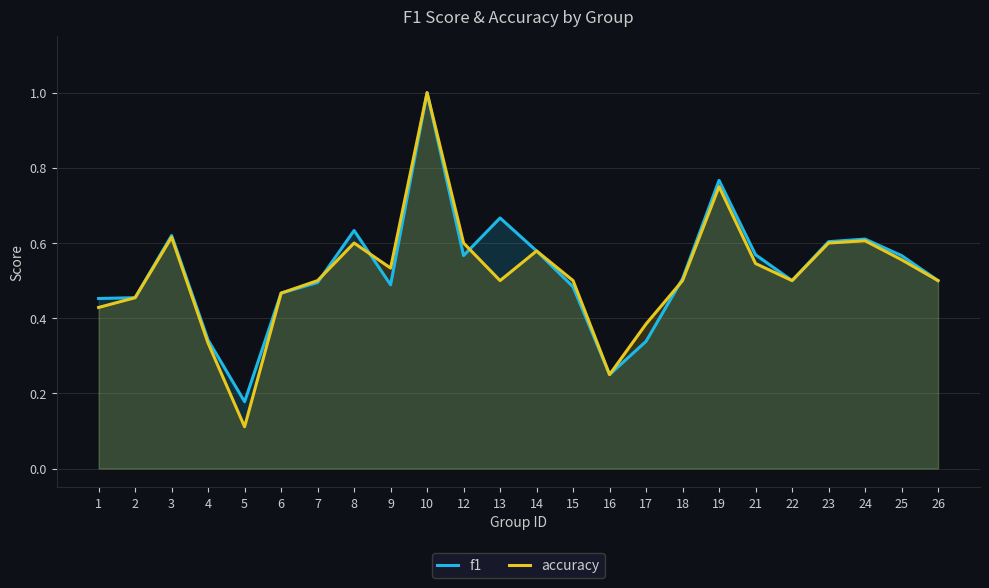

True or false: f1 and accuracy intersect in this chart.

True